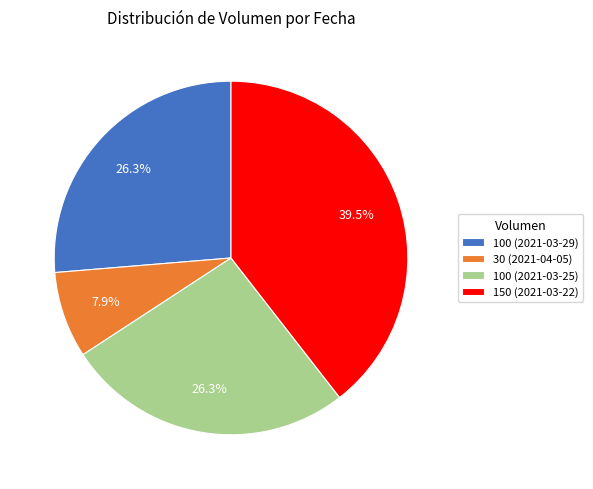

Count the number of slices in the pie.

4